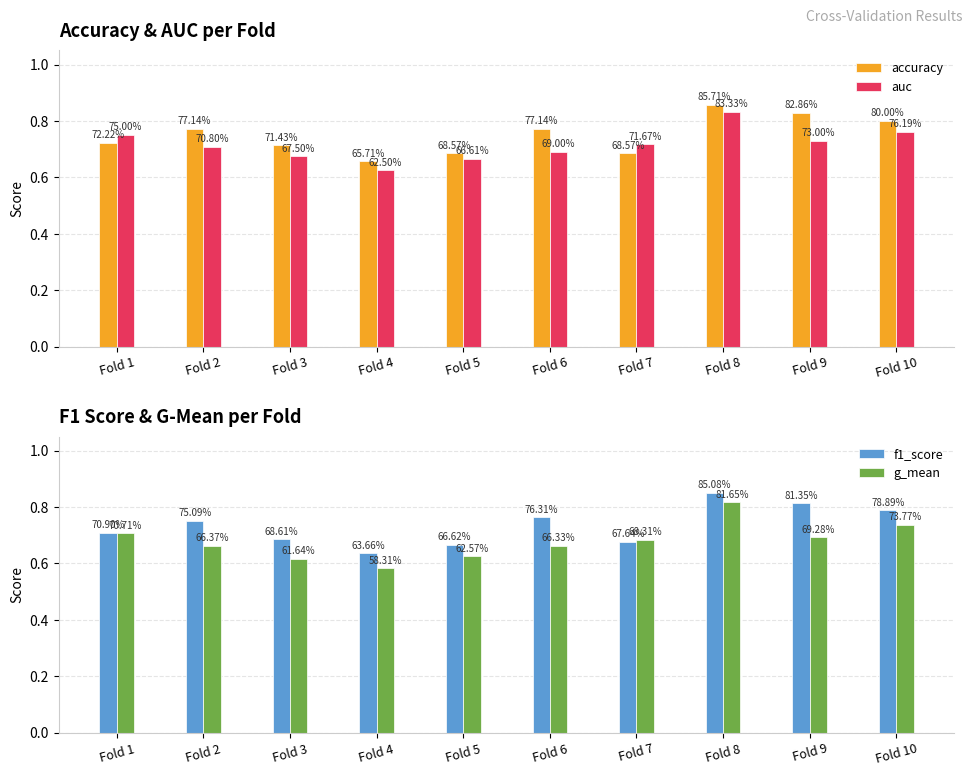

Are the bars grouped side by side (vs. stacked)?

Yes